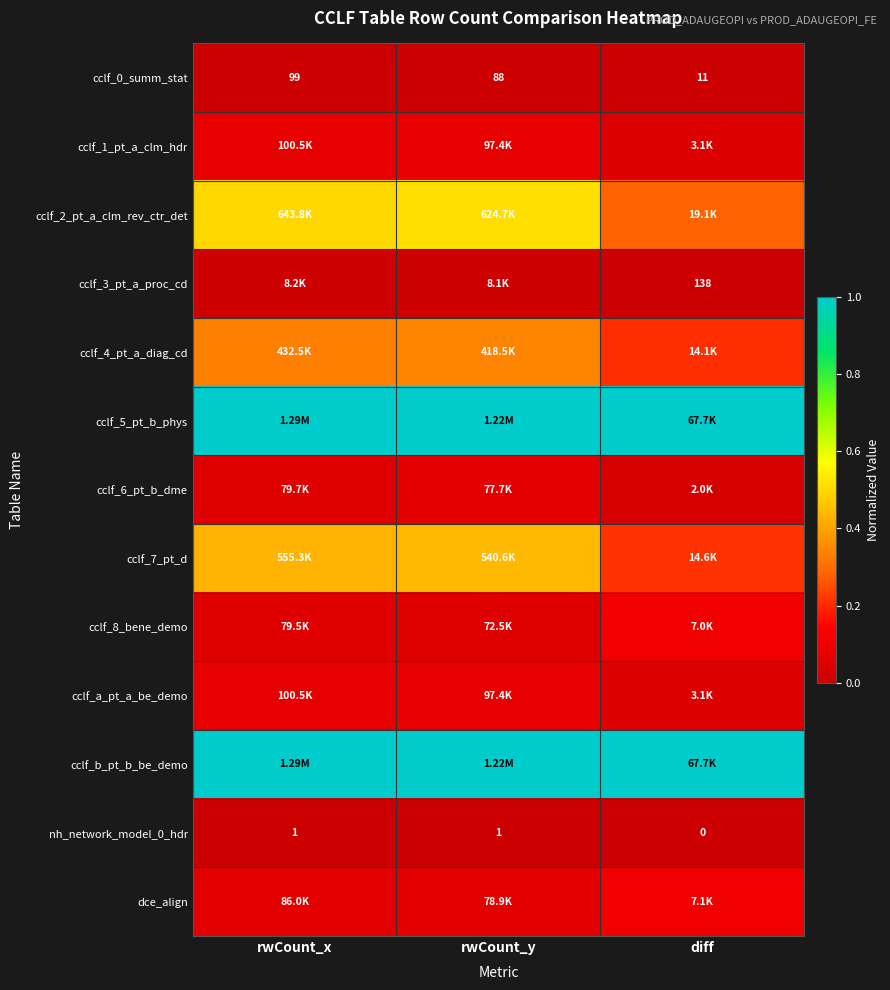

Which category has the lowest value in the cclf_0_summ_stat series?

diff